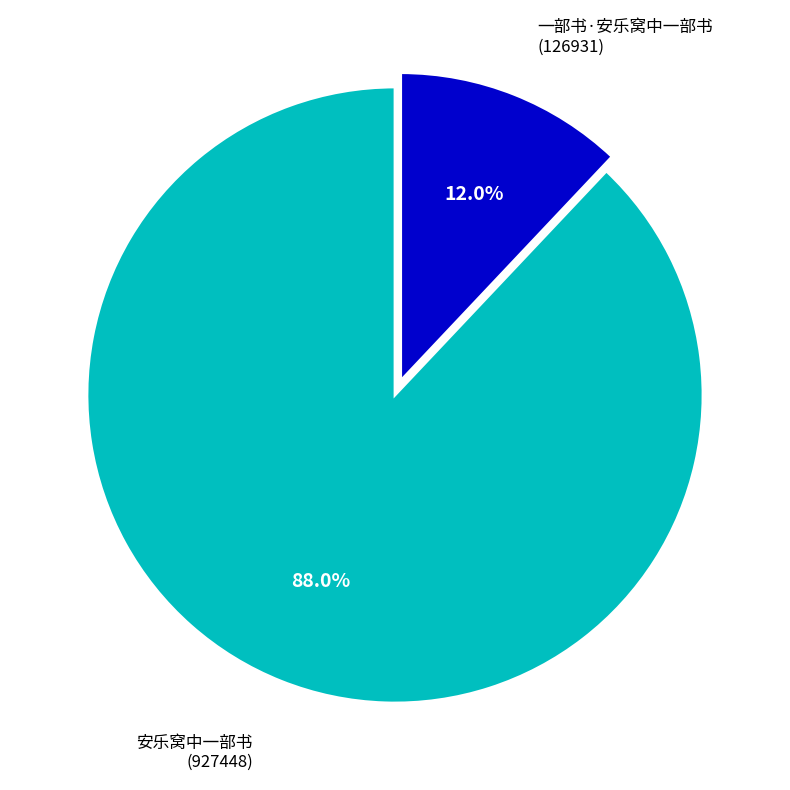

Does any single category account for the majority?

Yes